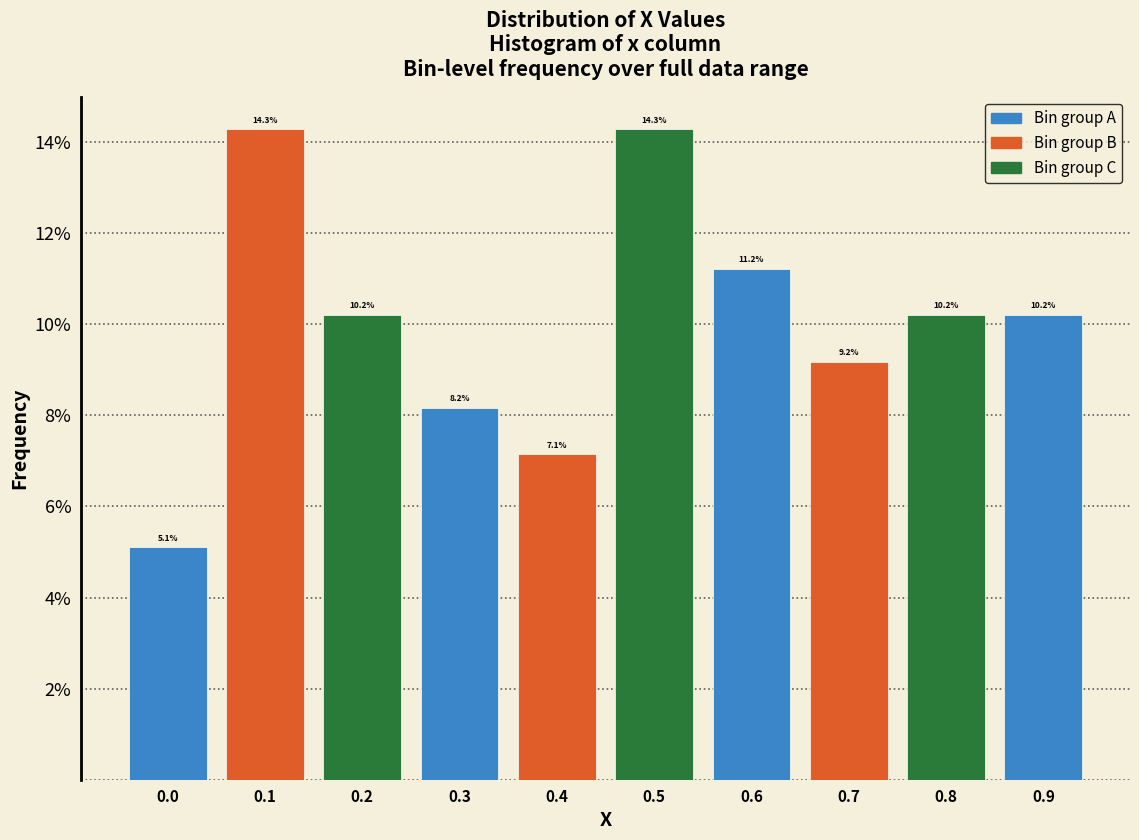

Reading right to left, list all the values displayed in this chart.

0.9=10.2	0.8=10.2	0.7=9.2	0.6=11.2	0.5=14.3	0.4=7.1	0.3=8.2	0.2=10.2	0.1=14.3	0.0=5.1